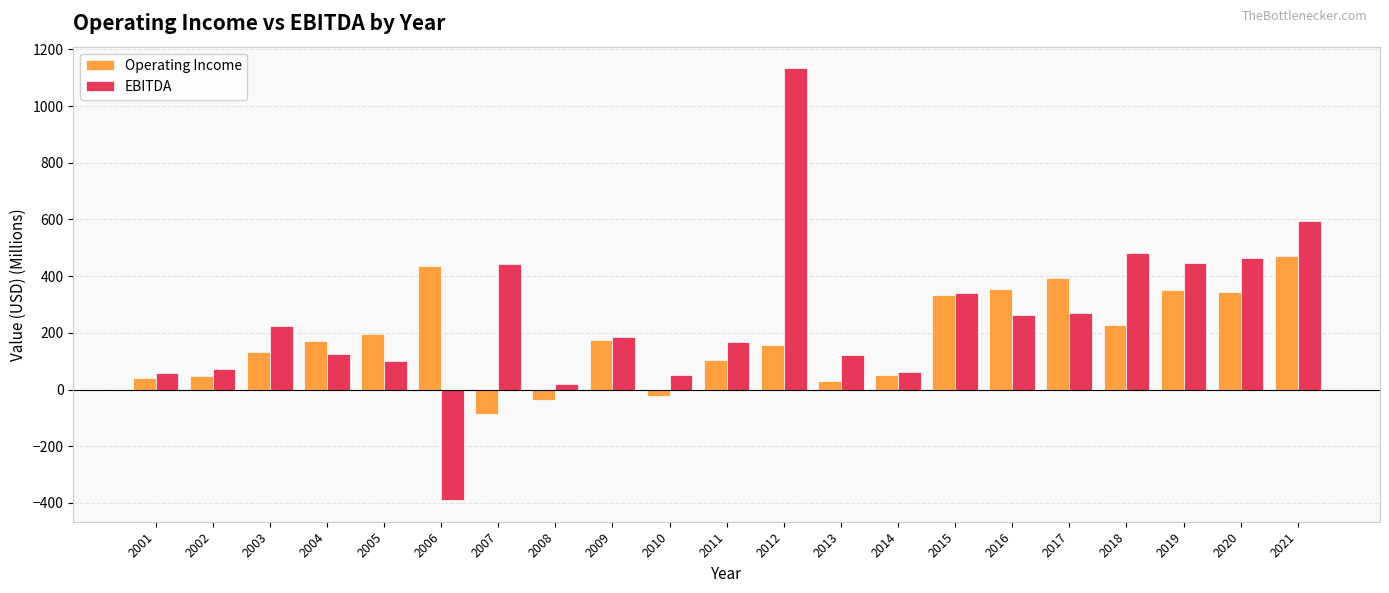

How many data points in Operating Income are less than 172?

10